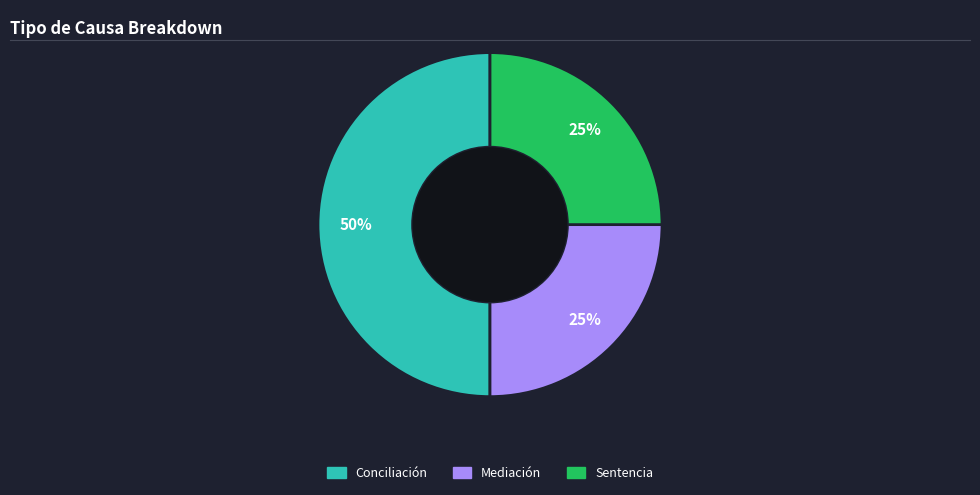

Combined, do Mediación and Conciliación account for over 50%?

Yes